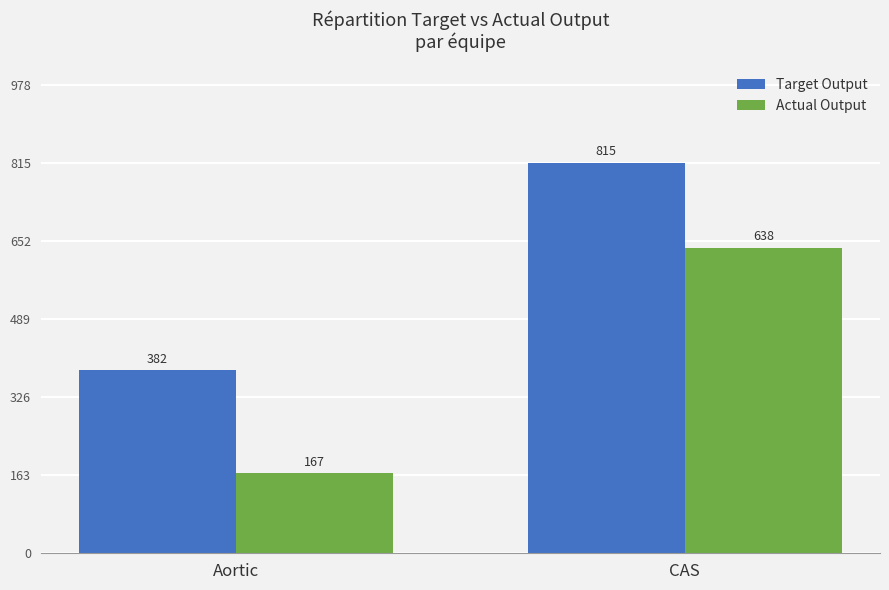

What position from the left is CAS?

2